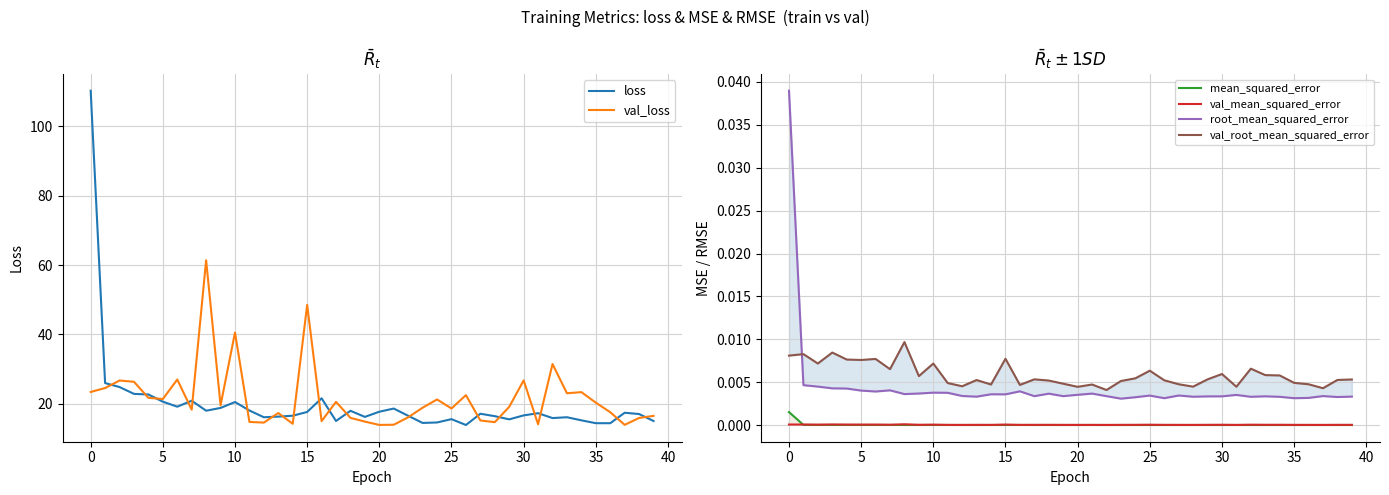

True or false: loss has a value of 6.1 at 10.

False